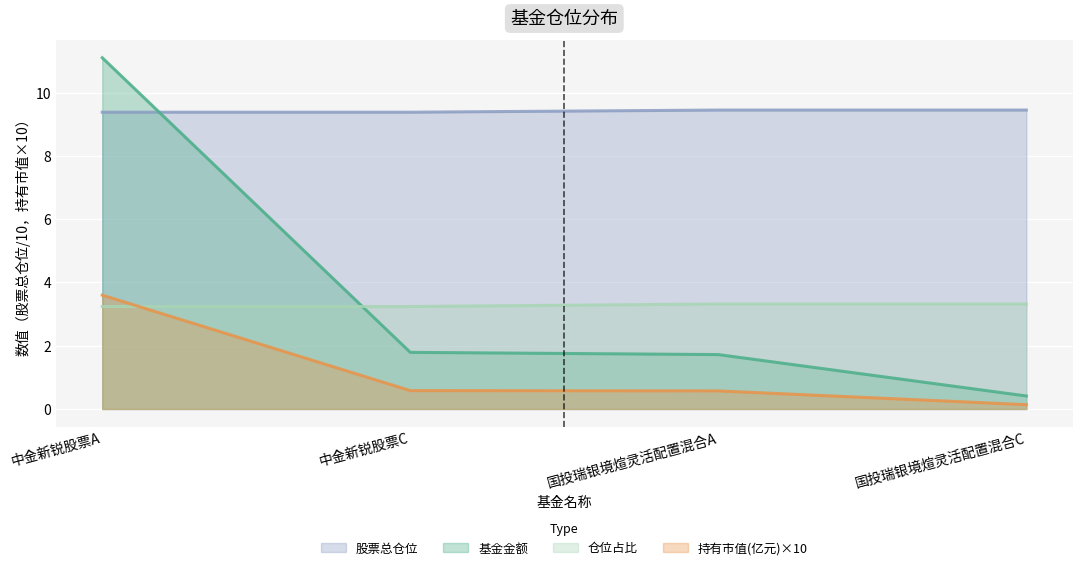

Is the value of 基金金额 at 国投瑞银境煊灵活配置混合A greater than the value of 仓位占比 at 国投瑞银境煊灵活配置混合A?

No